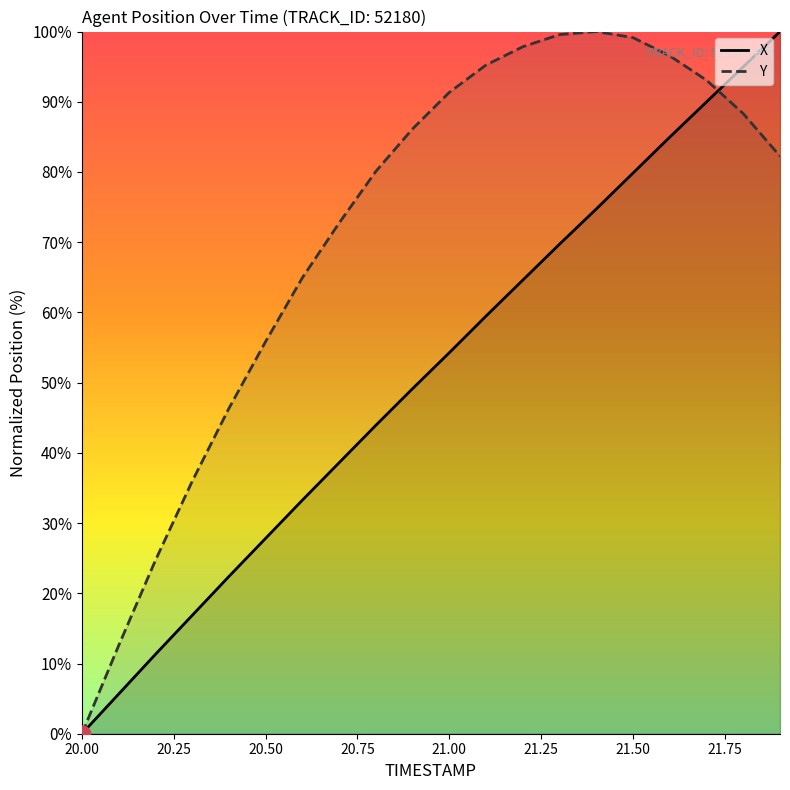

What is the average value of the X series?

51.1